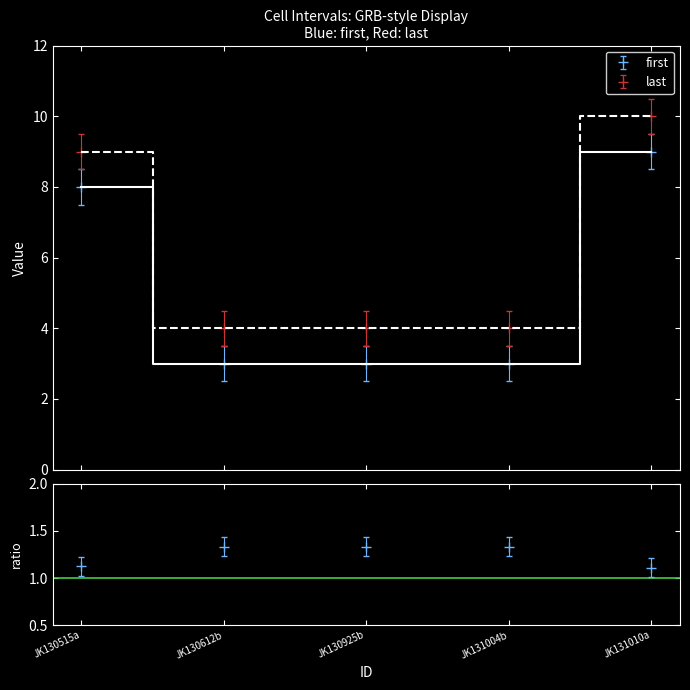

True or false: first and last intersect in this chart.

False